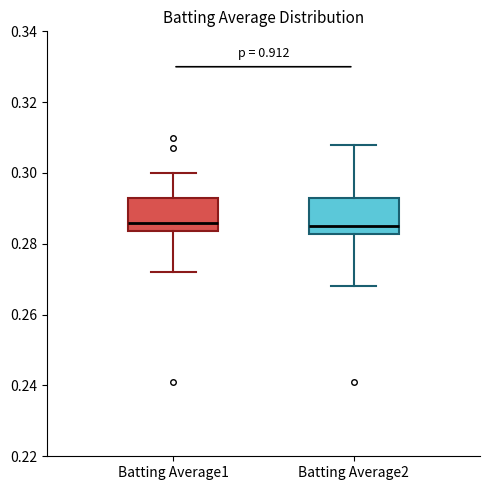

Where does the median line of the box for Batting Average1 sit on the y-axis? The values are not printed on the chart, so give them approximately, as read against the axis.

0.286